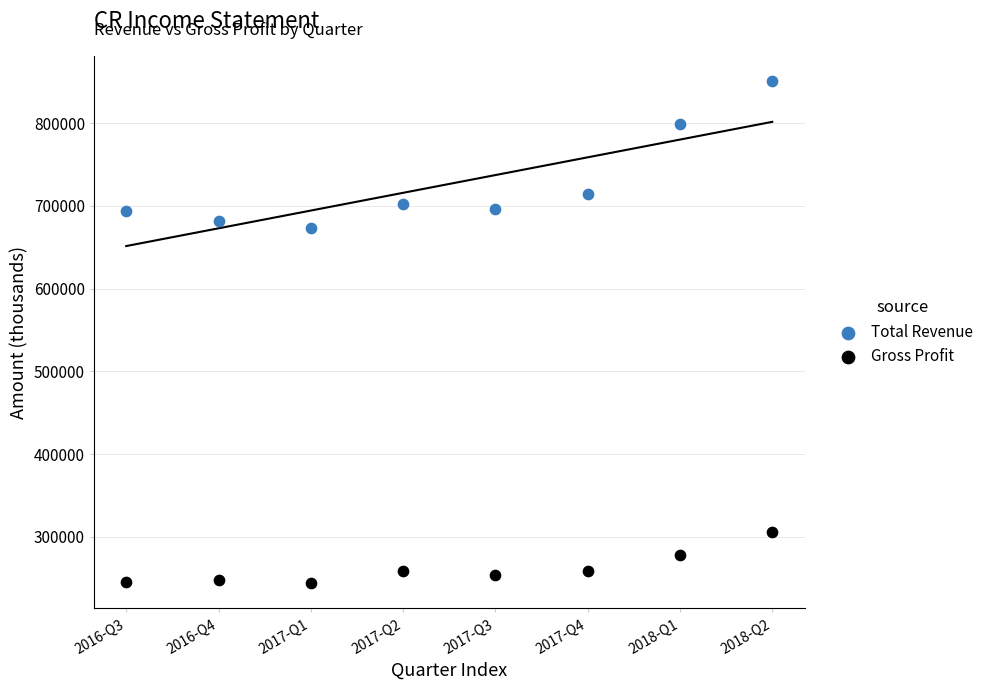

Across all data points, what is the range of X values (max minus min)?

7